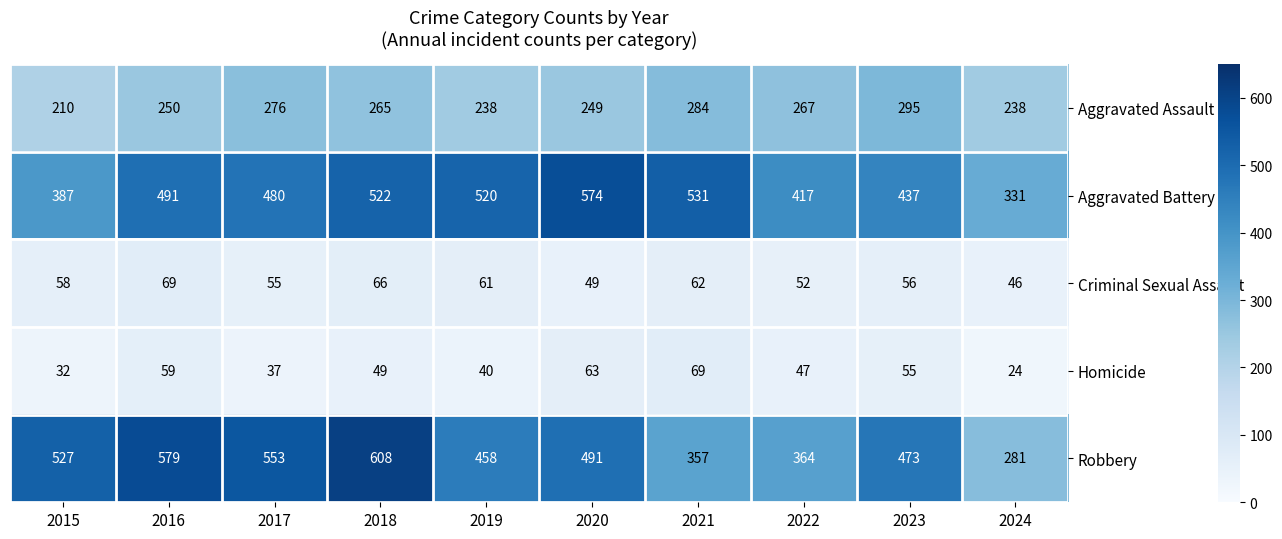

How many categories are shown in the chart?

10